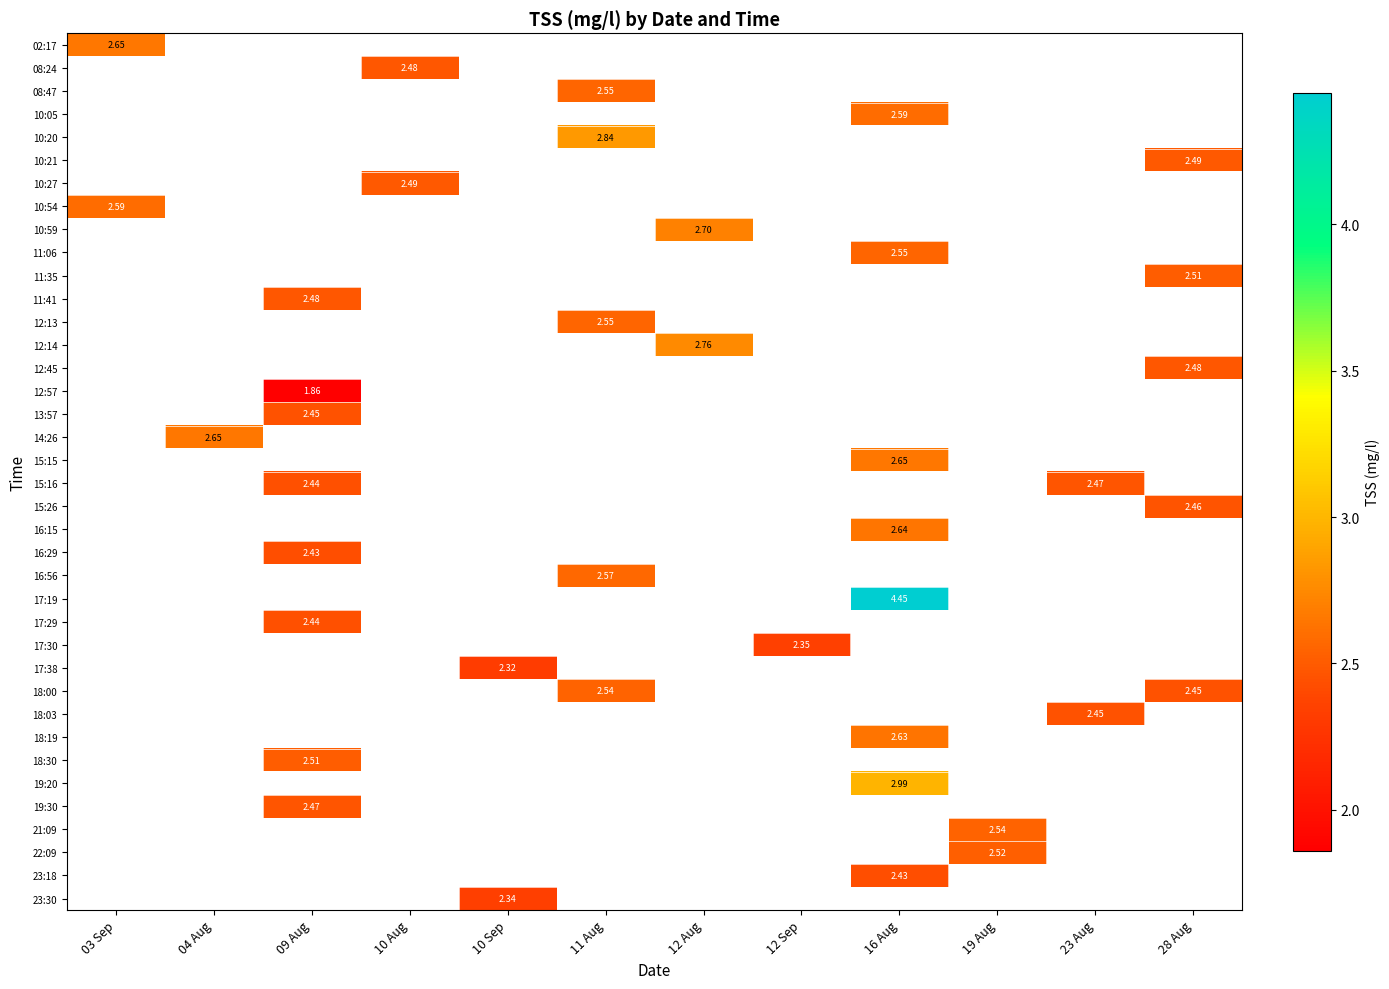

Which has a higher value, 28 Aug or 19 Aug?

19 Aug